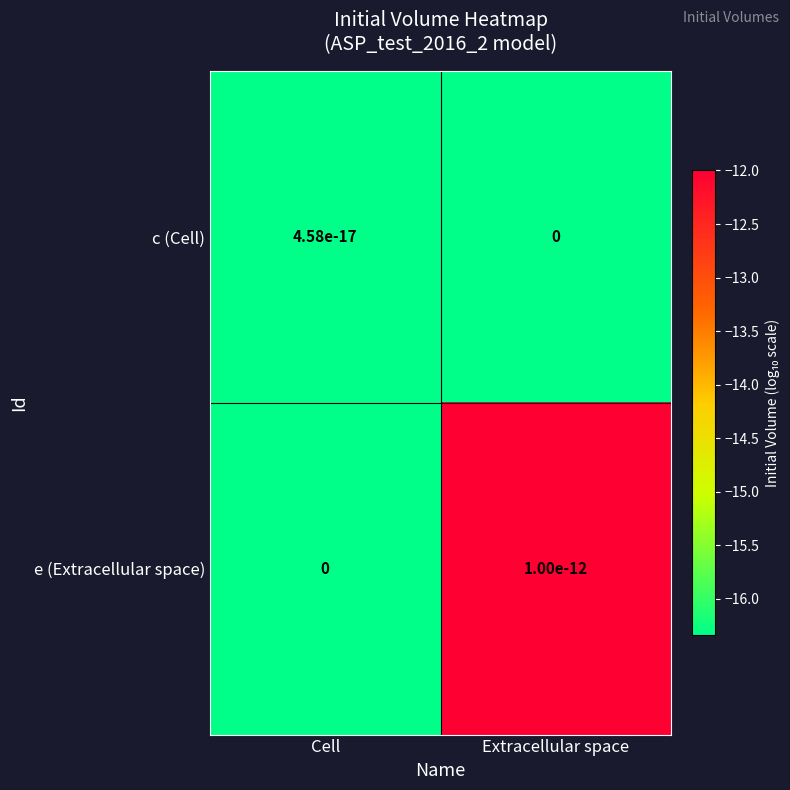

List the labels in order of e (Extracellular space) value, smallest first.

Cell, Extracellular space